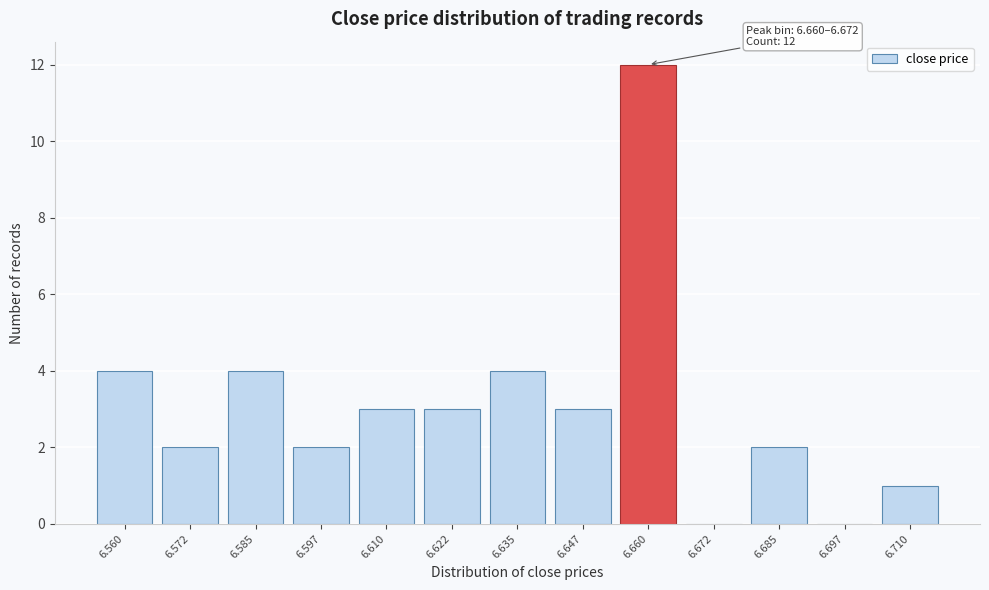

Reading right to left, transcribe all the data shown in this chart.

6.710=1	6.697=0	6.685=2	6.672=0	6.660=12	6.647=3	6.635=4	6.622=3	6.610=3	6.597=2	6.585=4	6.572=2	6.560=4